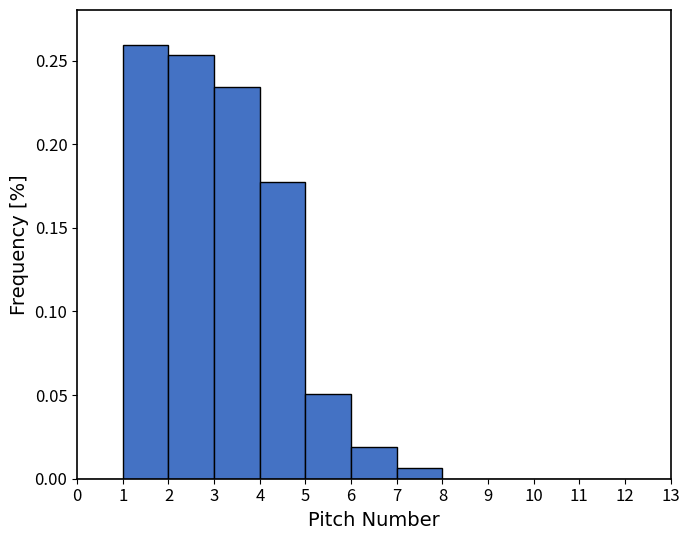

Reading left to right, transcribe this chart: for each bar, give the range it covers on the x-axis and its height. The values are not printed on the chart, so give them approximately, as read against the axis.

0 to 1: 0
1 to 2: 0.260
2 to 3: 0.255
3 to 4: 0.235
4 to 5: 0.175
5 to 6: 0.050
6 to 7: 0.020
7 to 8: 0.005
8 to 9: 0
9 to 10: 0
10 to 11: 0
11 to 12: 0
12 to 13: 0